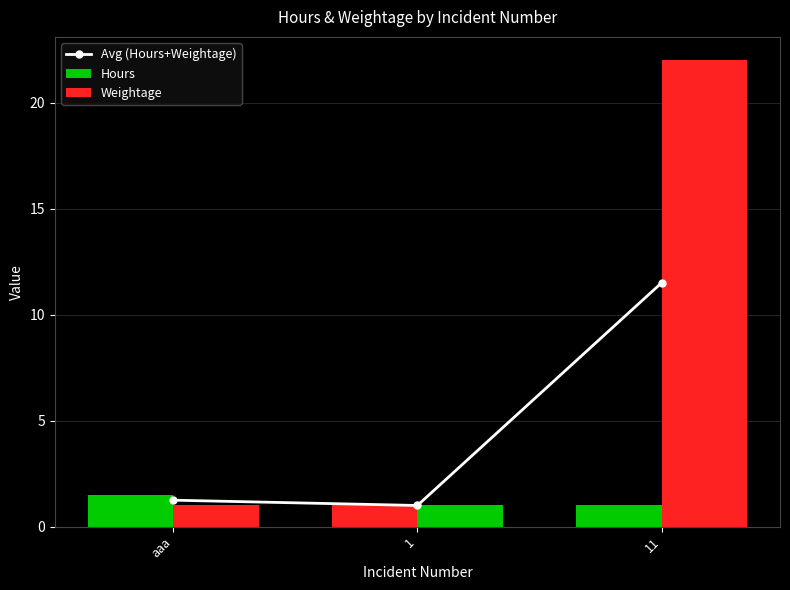

How many Hours values are between 1 and 2?

3